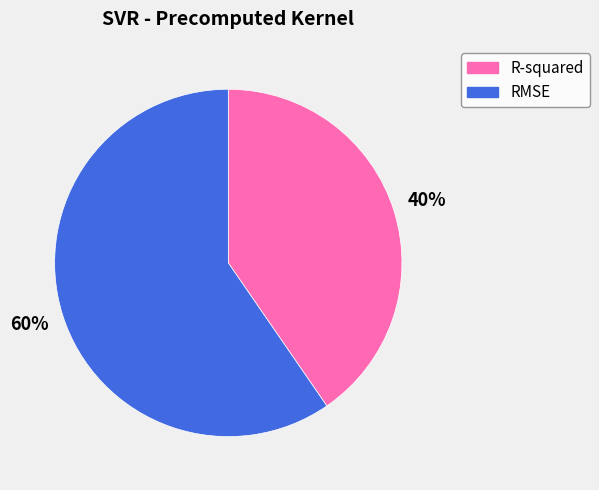

Rank the categories by value from lowest to highest.

R-squared, RMSE